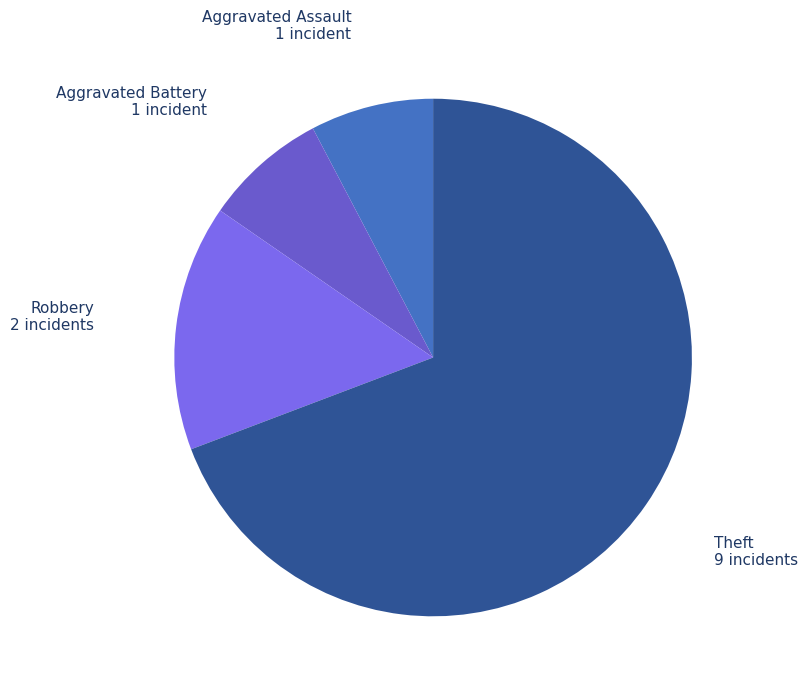

Combined, do Aggravated Assault and Theft account for over 50%?

Yes